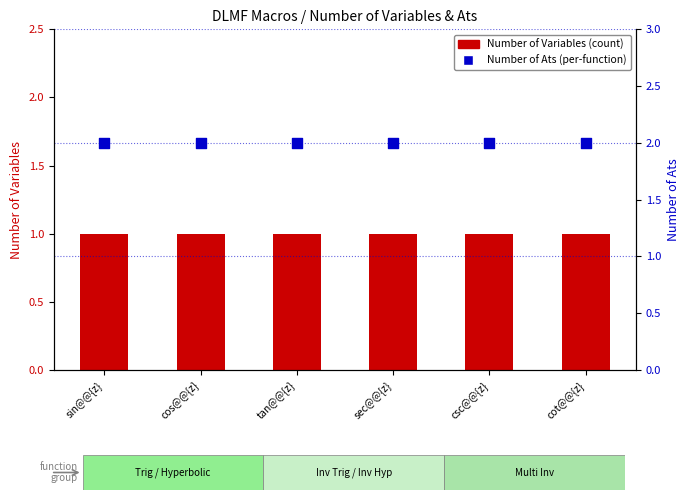

At which category is the sum across all series the highest?

sin@@{z}